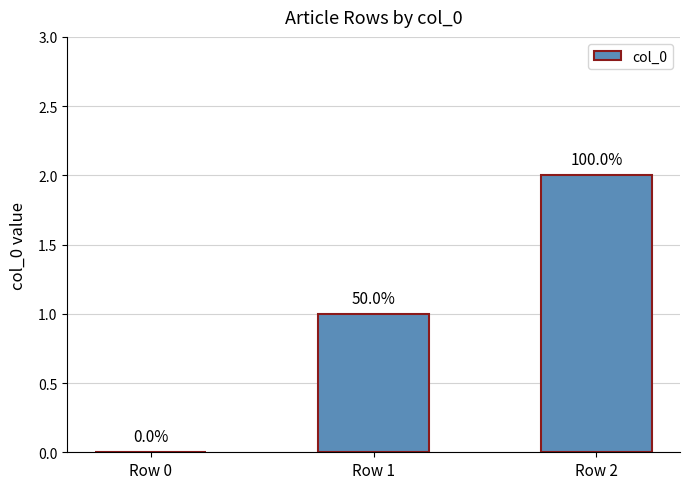

What is the change in value from Row 0 to Row 1?

+1